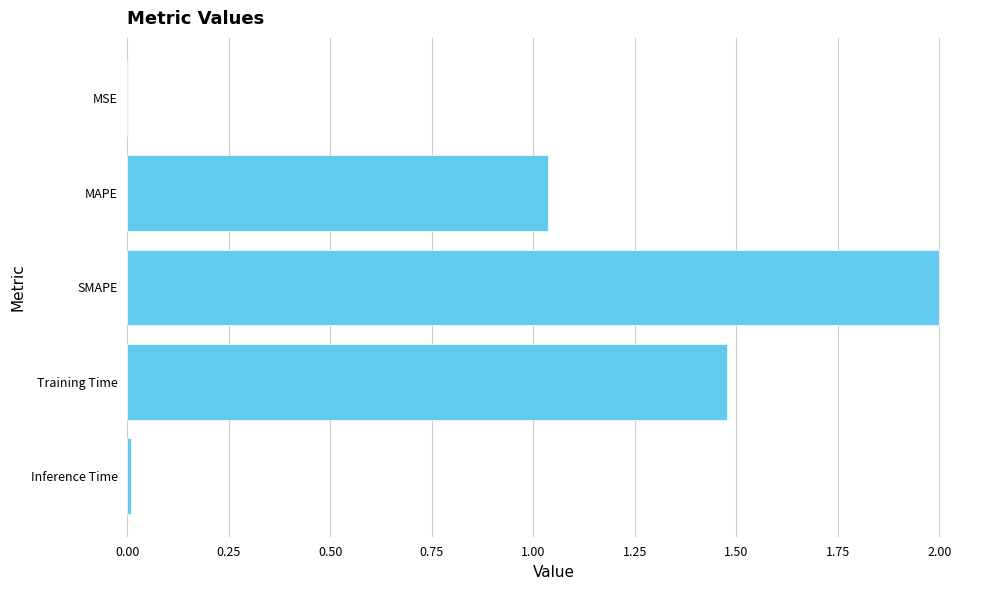

Which category has the highest value across all series?

SMAPE